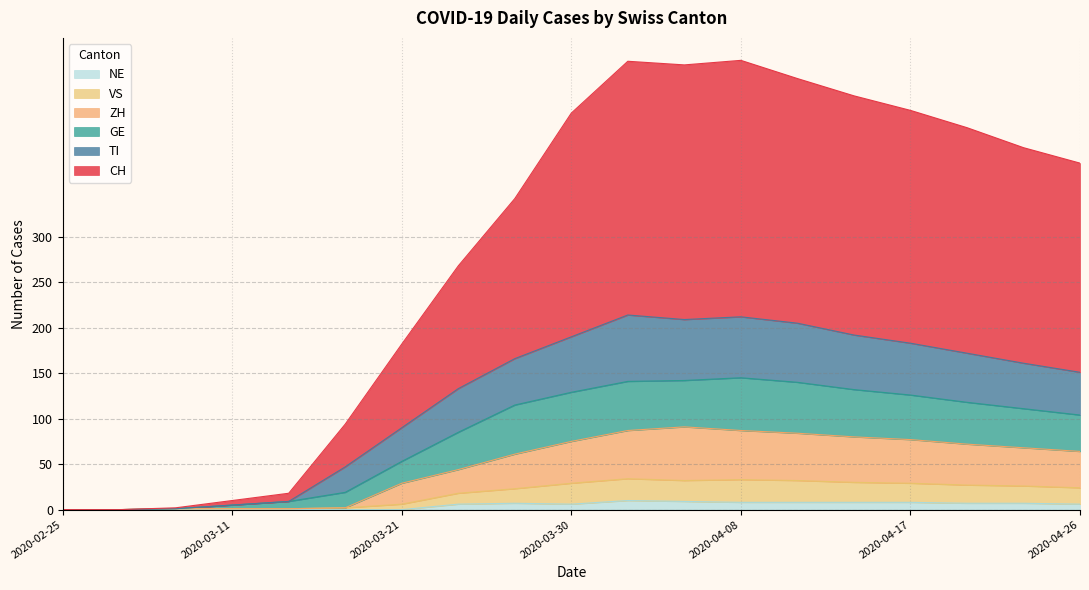

What is the difference between the highest and lowest values at 2020-03-21?

182